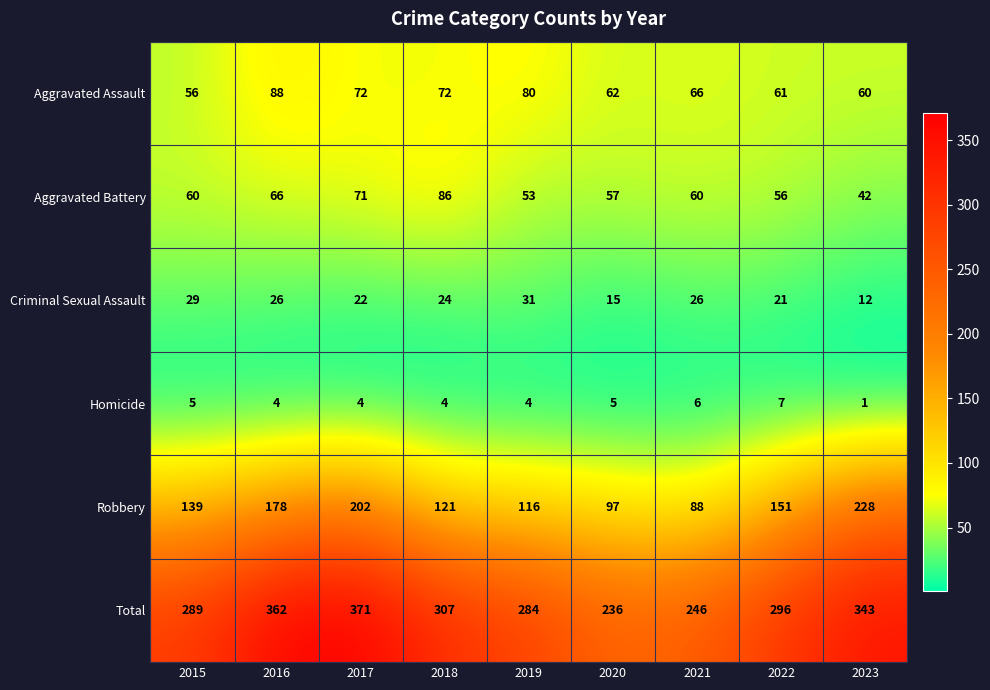

What value does the Total series have at 2019, to the nearest 5?

285